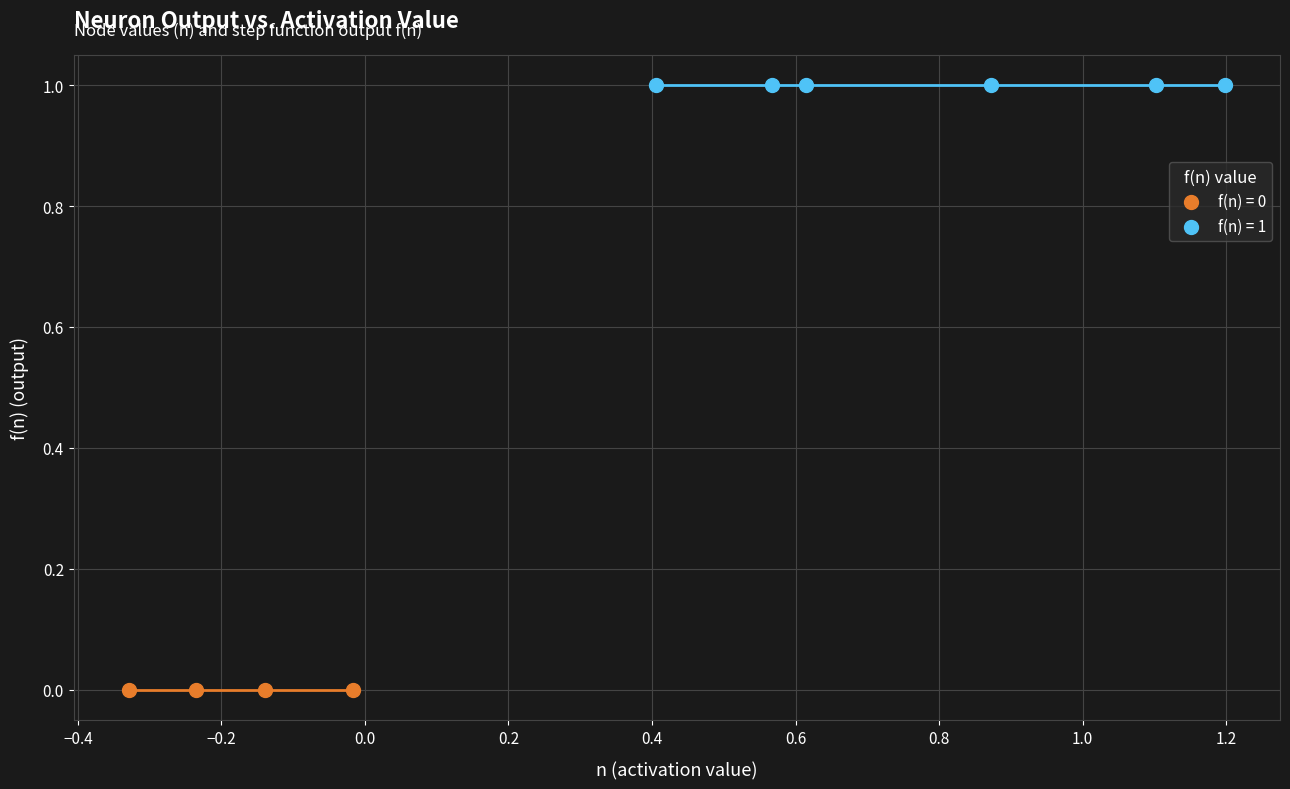

Which series reaches the minimum Y coordinate?

f(n) = 0